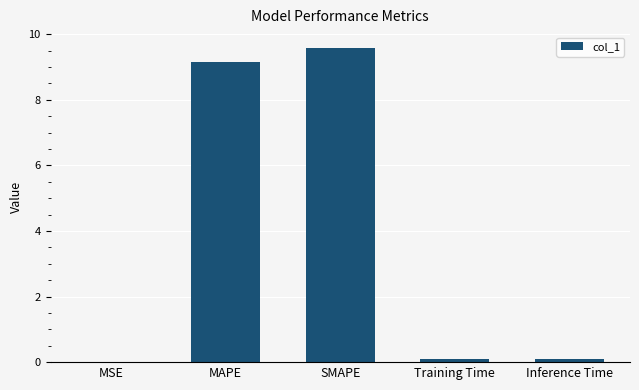

What is the sum of all values?

18.9